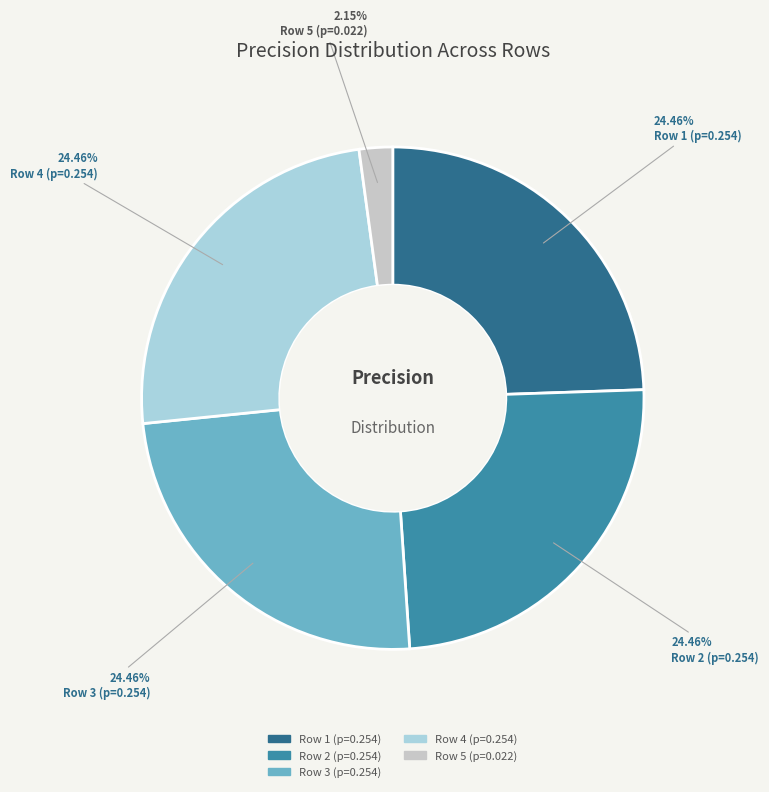

Is Row 2 (p=0.254) the majority of the pie?

No